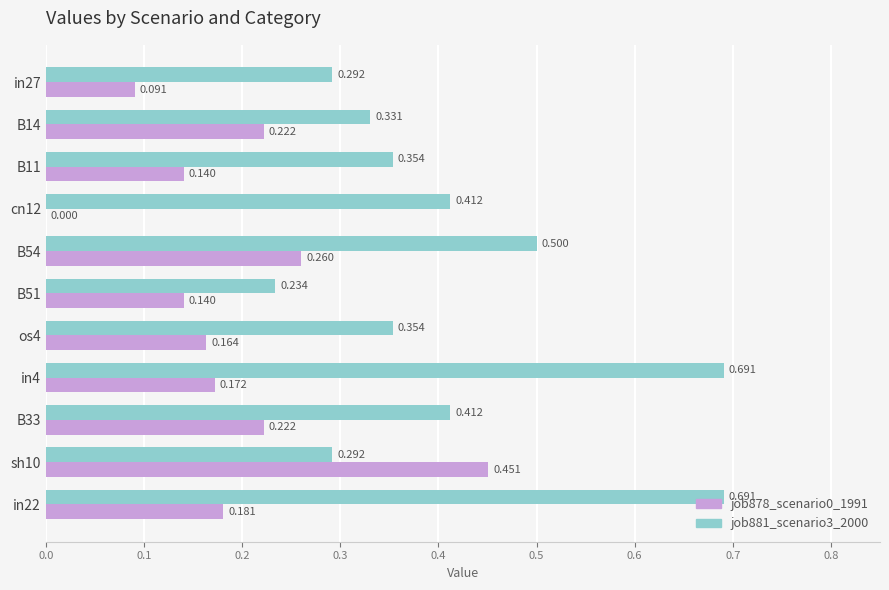

Is the value of job881_scenario3_2000 at B11 greater than the value of job878_scenario0_1991 at B51?

Yes